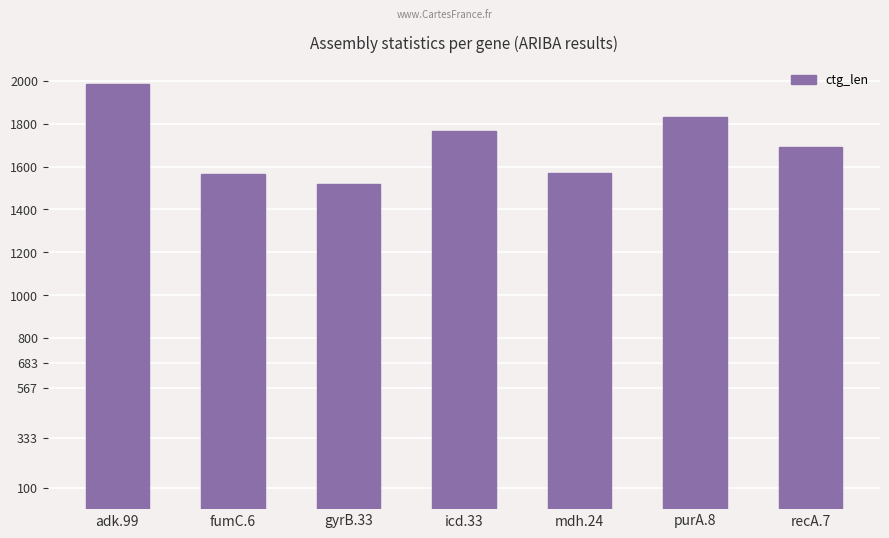

Does the chart contain stacked bars?

No